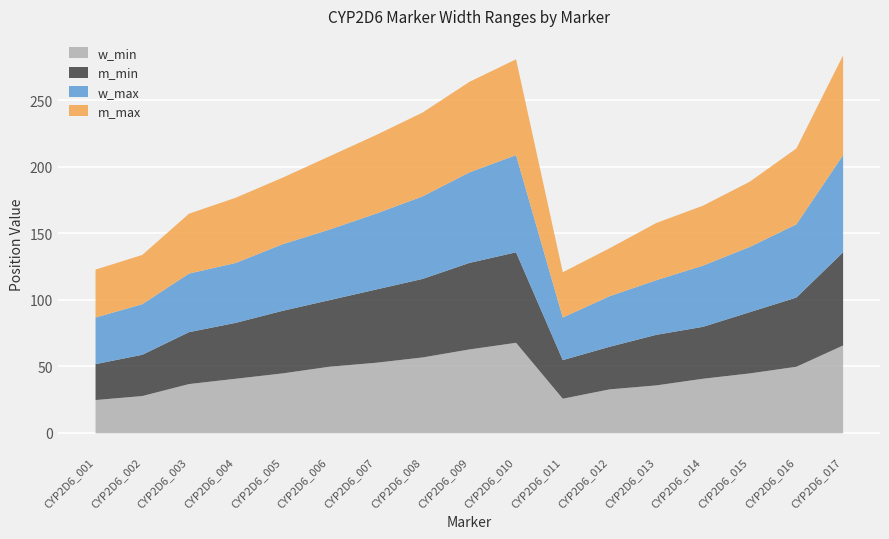

What is the value of the w_max point at the 11th from the left?

32